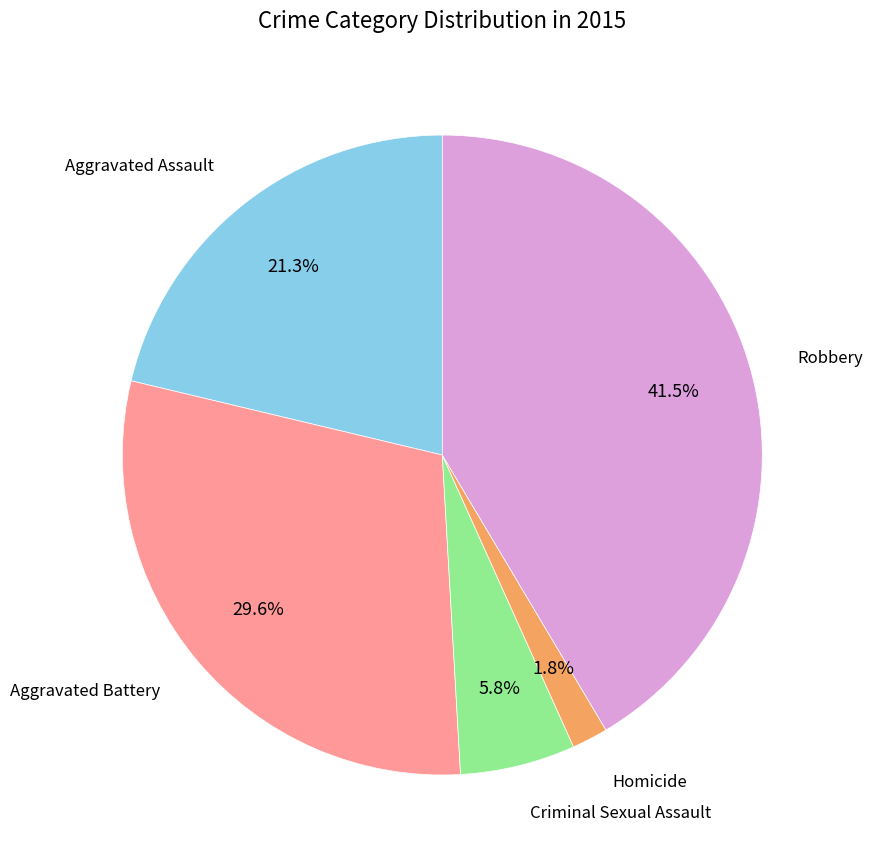

What is the smallest slice in the pie chart?

Homicide